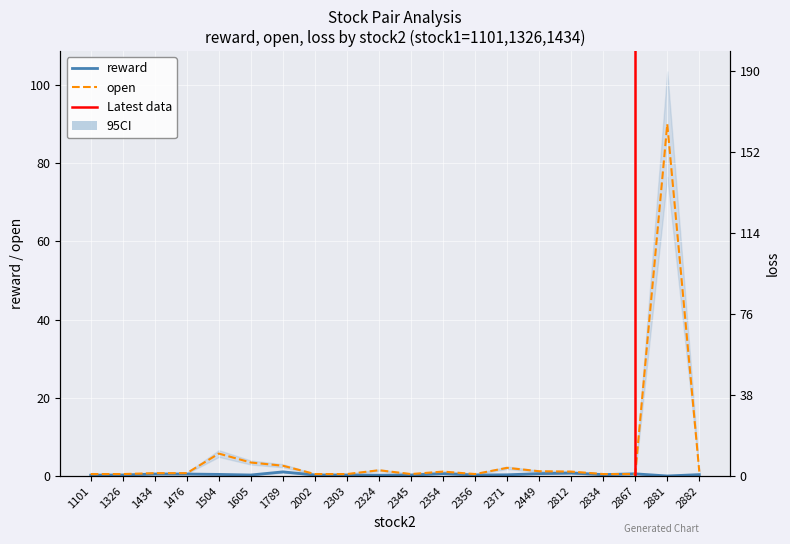

What is the value of the loss point at the 6th from the left?

11.5